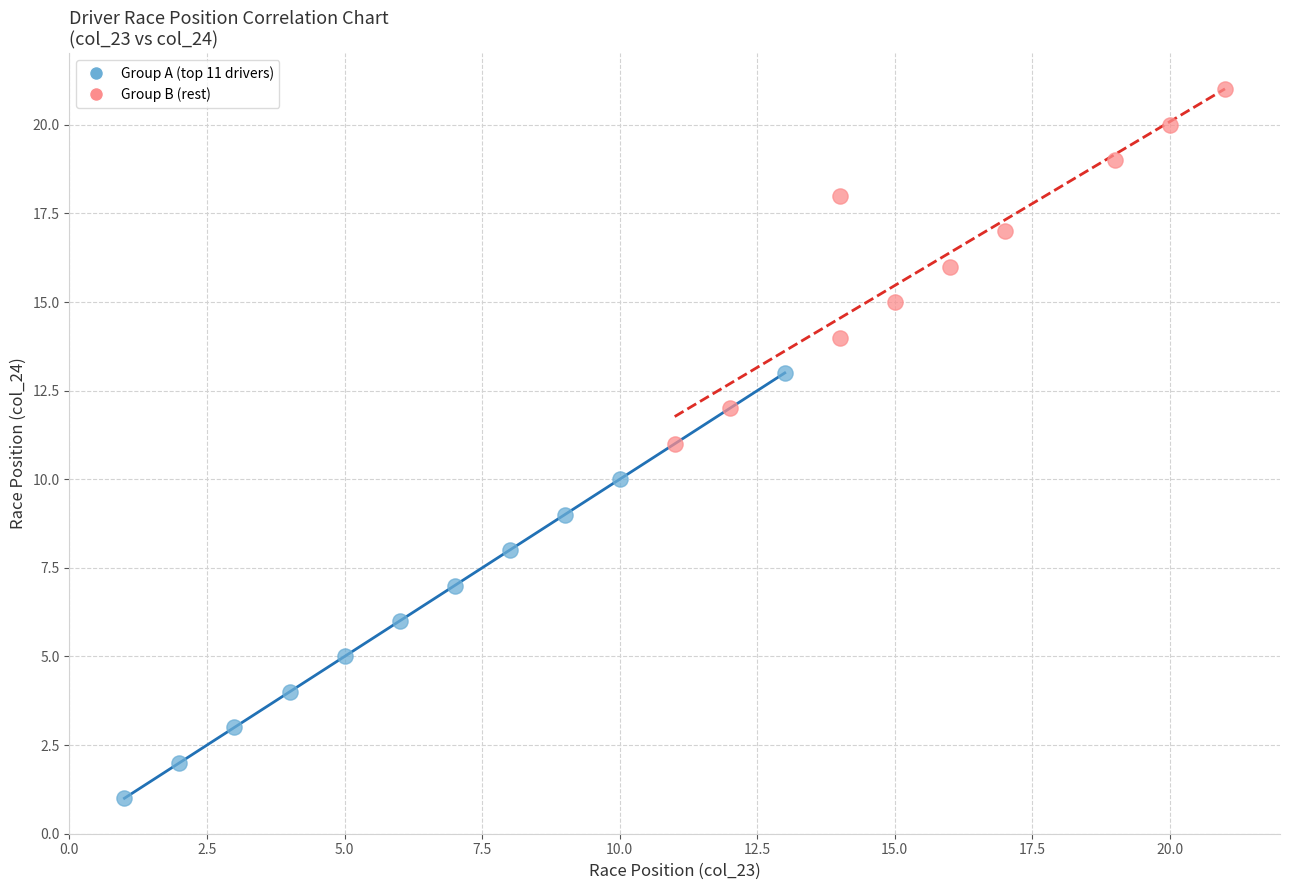

Which series contains the highest Y value?

Group B (rest)